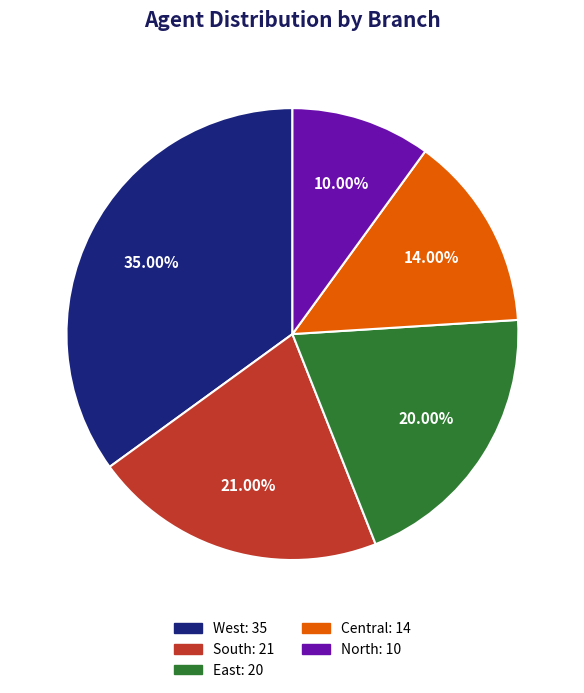

How many segments does this pie chart have?

5